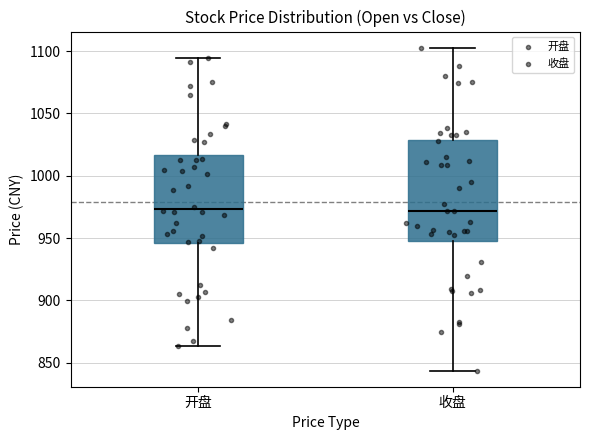

Where does the lower whisker of the box for 开盘 end on the y-axis? The values are not printed on the chart, so give them approximately, as read against the axis.

865